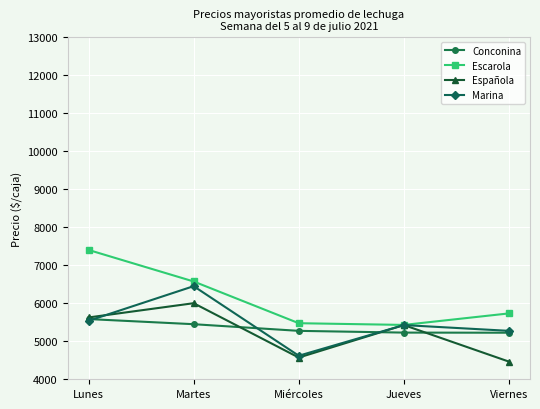

True or false: Escarola and Conconina intersect in this chart.

False